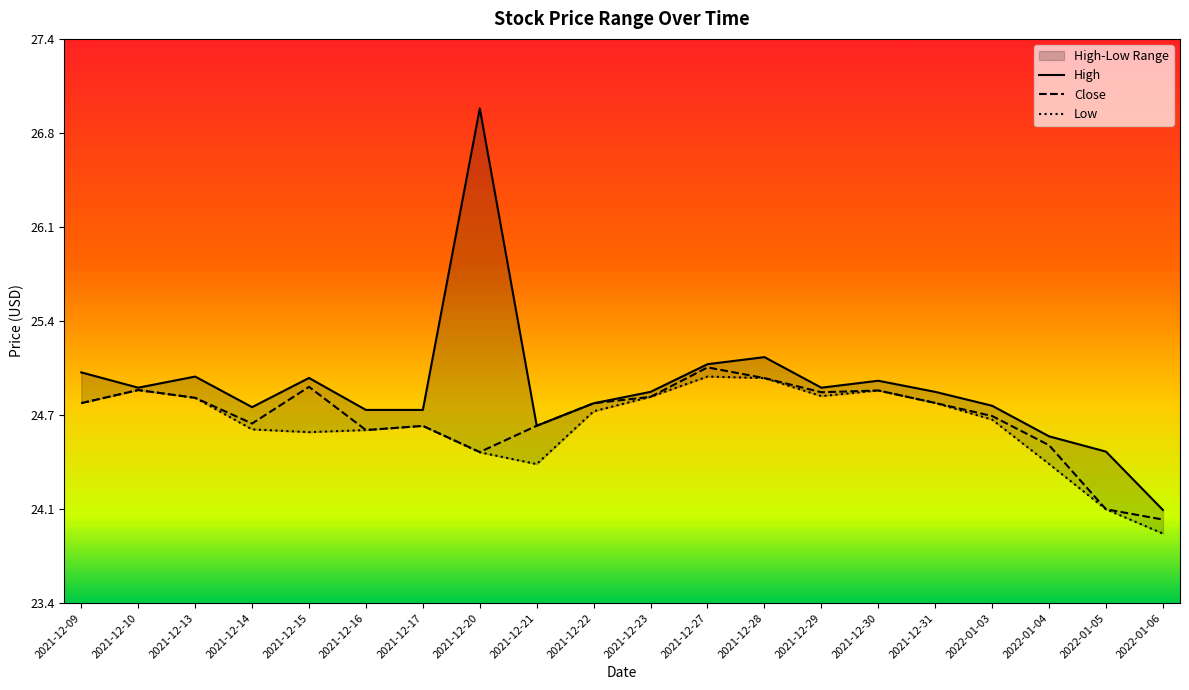

Which series has the widest spread of values?

High